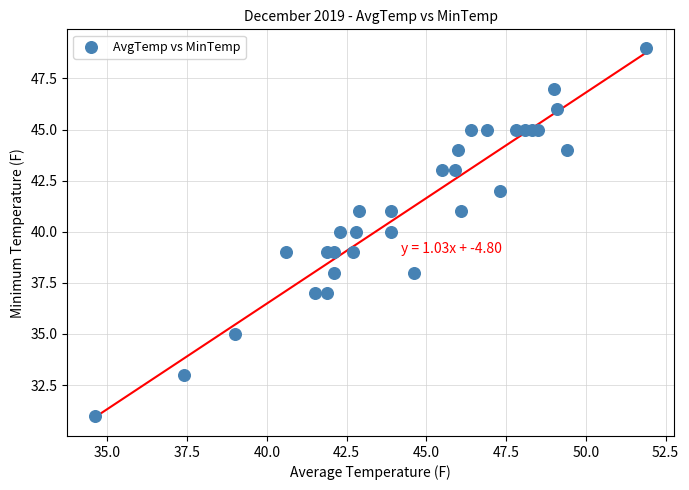

What is the range of Y values (max minus min)?

18